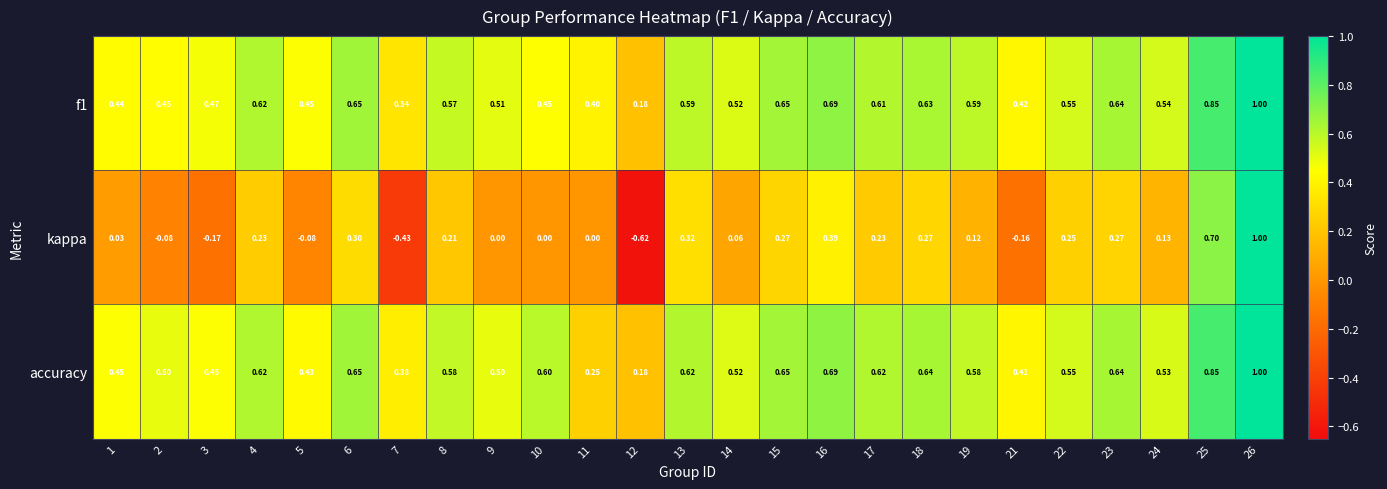

Which label corresponds to the largest value in the chart?

26